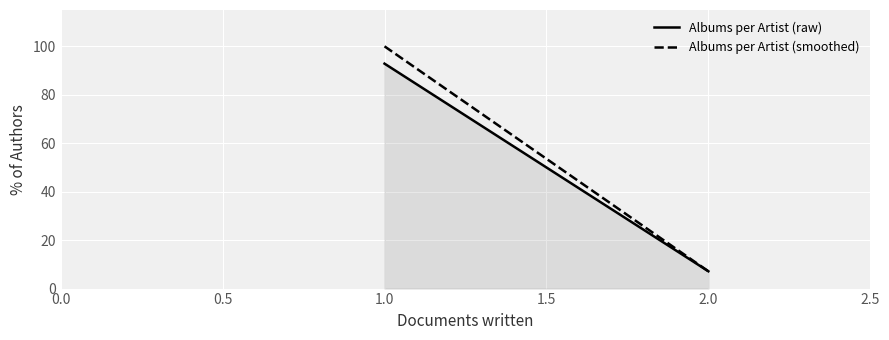

At how many categories does at least one series exceed 99?

1